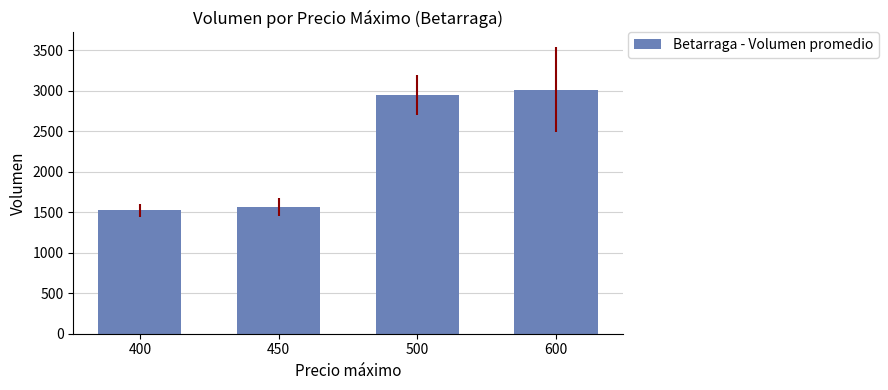

How many data points does each series have?

4